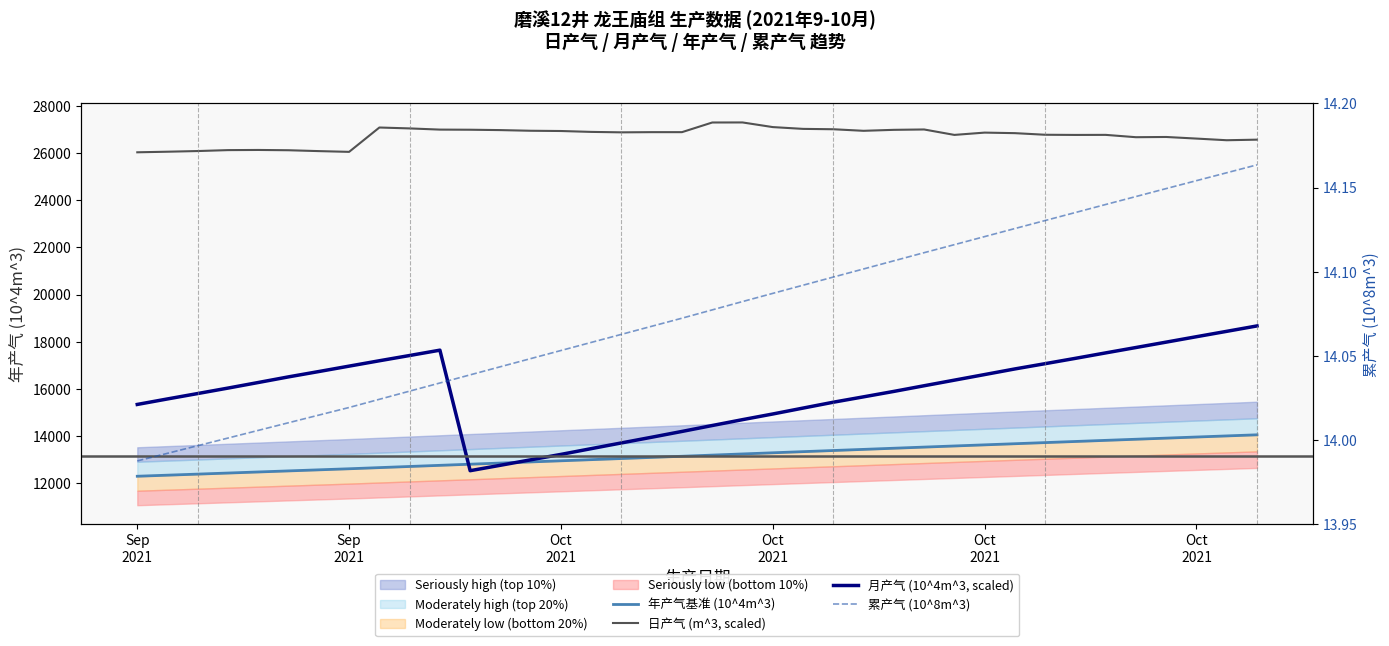

Reading left to right, transcribe all the data shown in this chart.

年产气基准 (10^4m^3): 12292.2	12337.4	12382.7	12428.2	12473.6	12519.0	12564.3	12609.5	12658.1	12706.6	12755.0	12803.3	12851.5	12899.7	12947.8	12995.8	13043.8	13091.7	13139.7	13189.0	13238.4	13287.1	13335.5	13383.9	13432.0	13480.3	13528.7	13576.3	13624.2	13672.0	13719.6	13767.2	13814.8	13862.0	13909.3	13956.4	14003.2	14050.1
日产气 (m^3, scaled): 26036.1	26060.8	26089.3	26128.6	26135.2	26123.3	26086.3	26054.6	27087.6	27049.2	26998.8	26993.4	26977.8	26949.9	26939.2	26901.6	26882.4	26890.8	26890.8	27300.3	27302.6	27105.5	27029.5	27013.7	26947.6	26988.8	27004.5	26773.9	26871.3	26848.4	26780.1	26772.7	26775.4	26676.3	26685.7	26618.1	26547.9	26572.1
月产气 (10^4m^3, scaled): 15338.5	15572.5	15802.0	16033.0	16270.0	16509.0	16735.0	16964.0	17192.0	17415.0	17641.0	12528.0	12758.0	12989.0	13219.0	13463.5	13706.5	13948.0	14193.5	14444.5	14693.5	14933.5	15184.0	15433.0	15661.5	15891.5	16131.5	16369.0	16606.5	16845.0	17068.5	17294.5	17525.5	17753.5	17982.5	18212.5	18440.5	18669.5
累产气 (10^8m^3): 14.0	14.0	14.0	14.0	14.0	14.0	14.0	14.0	14.0	14.0	14.0	14.0	14.0	14.0	14.1	14.1	14.1	14.1	14.1	14.1	14.1	14.1	14.1	14.1	14.1	14.1	14.1	14.1	14.1	14.1	14.1	14.1	14.1	14.1	14.1	14.2	14.2	14.2